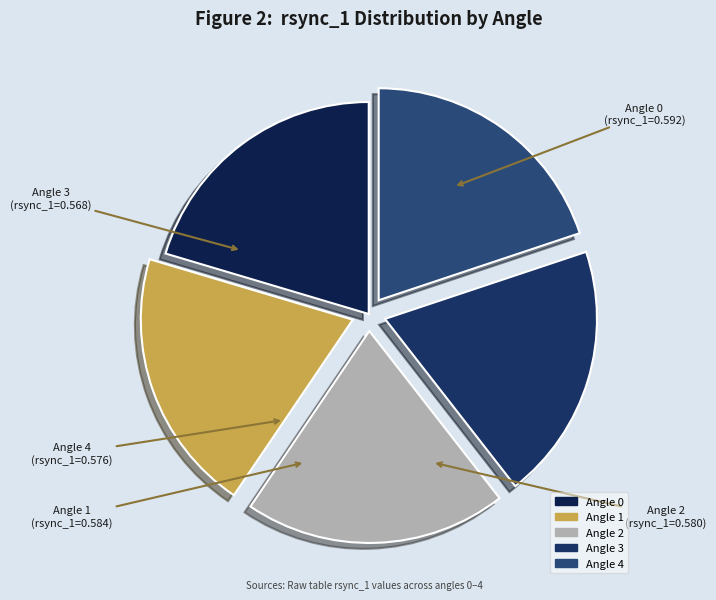

How many slices are in this pie chart?

5